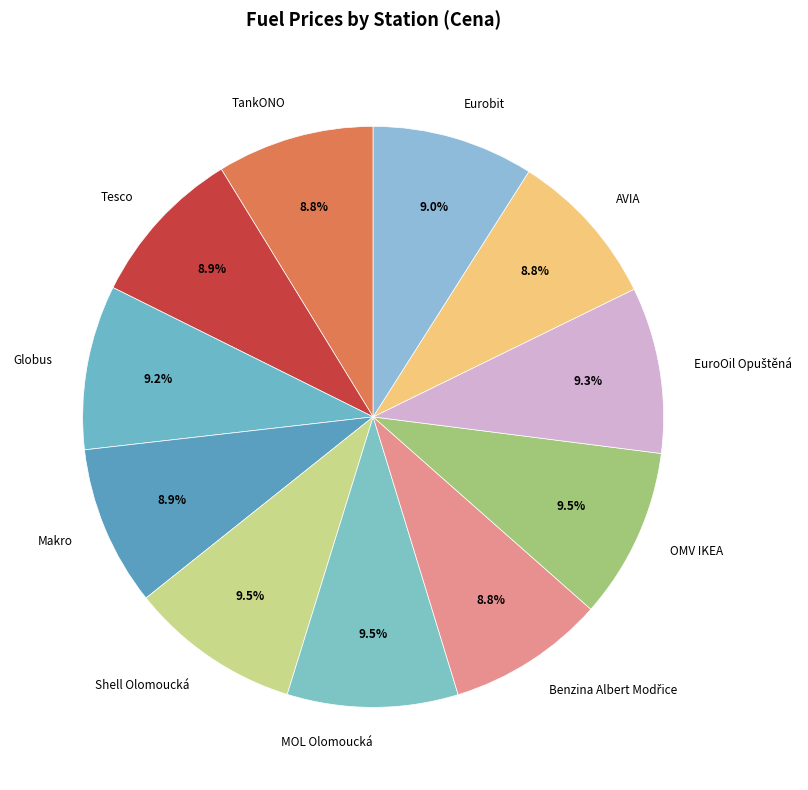

Which has a higher value, Makro or Shell Olomoucká?

Shell Olomoucká